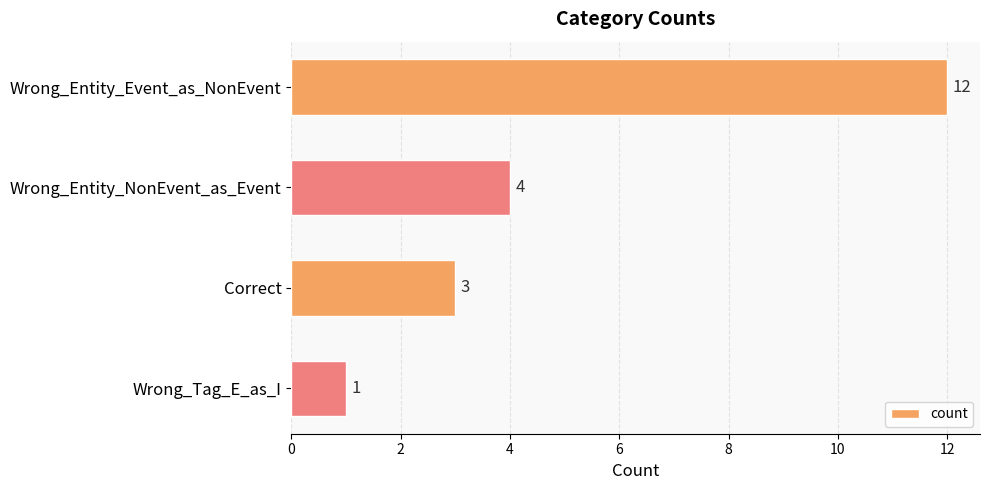

Count the number of categories in the chart.

4